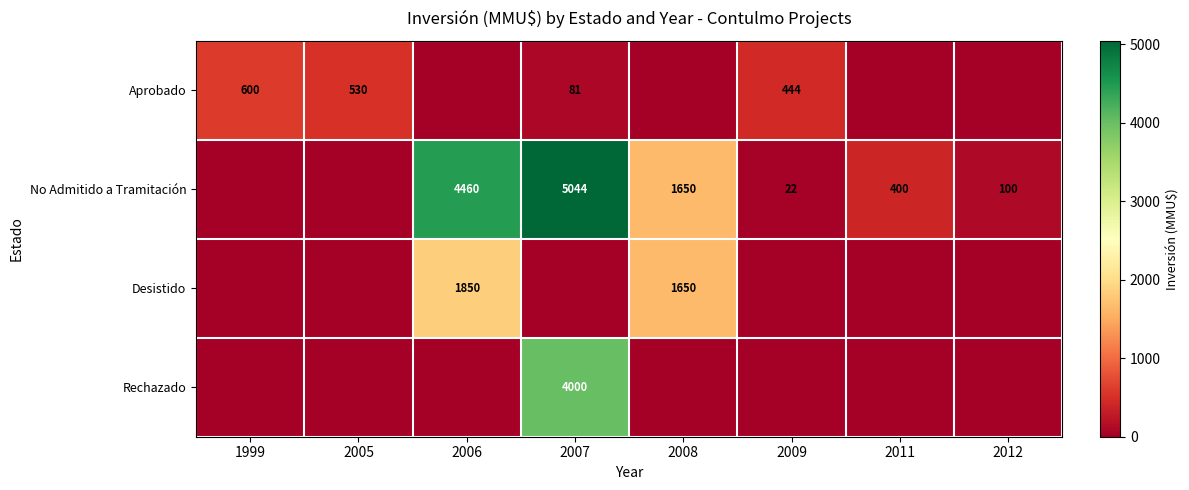

The value of Aprobado at 2009 is 722. True or false?

False